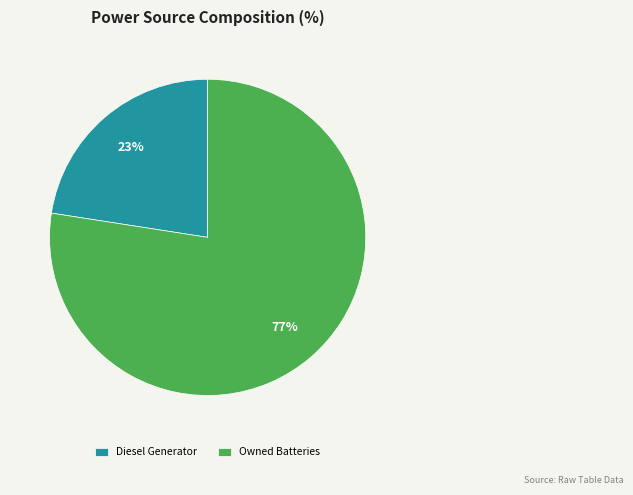

Do Owned Batteries and Diesel Generator together represent more than half of the pie?

Yes